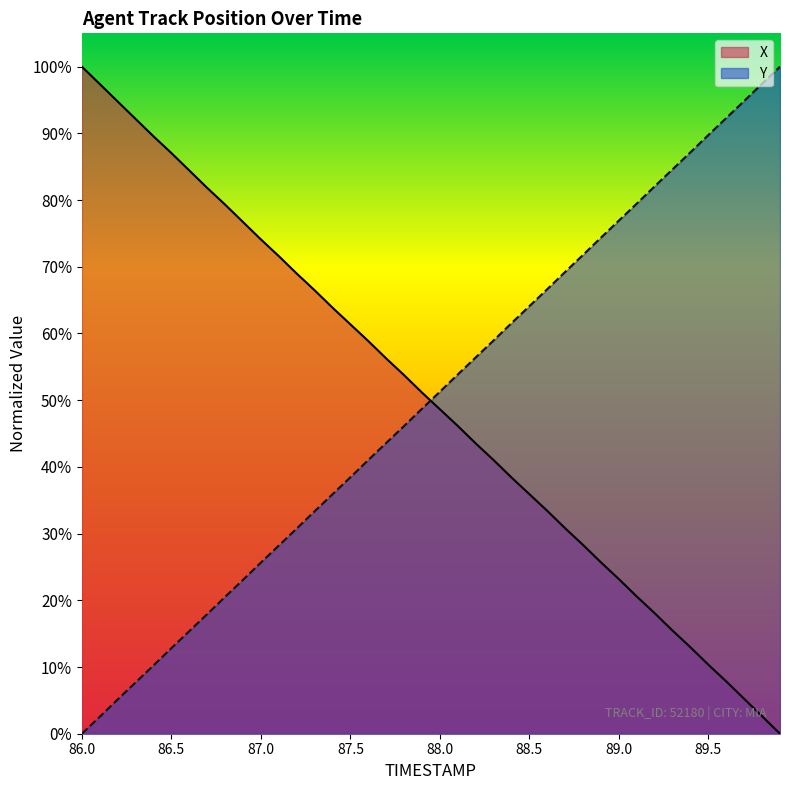

Does the chart have visible grid lines?

No